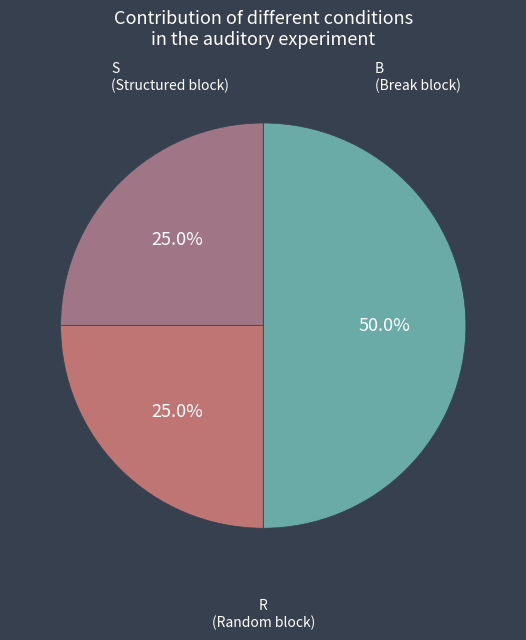

Approximately how many times larger is the value at R compared to S?

0.5